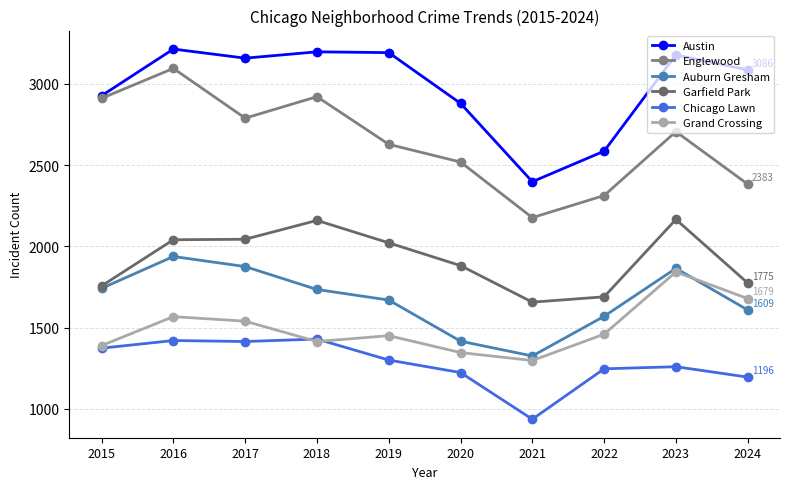

At which label does Austin first exceed 3158?

2016